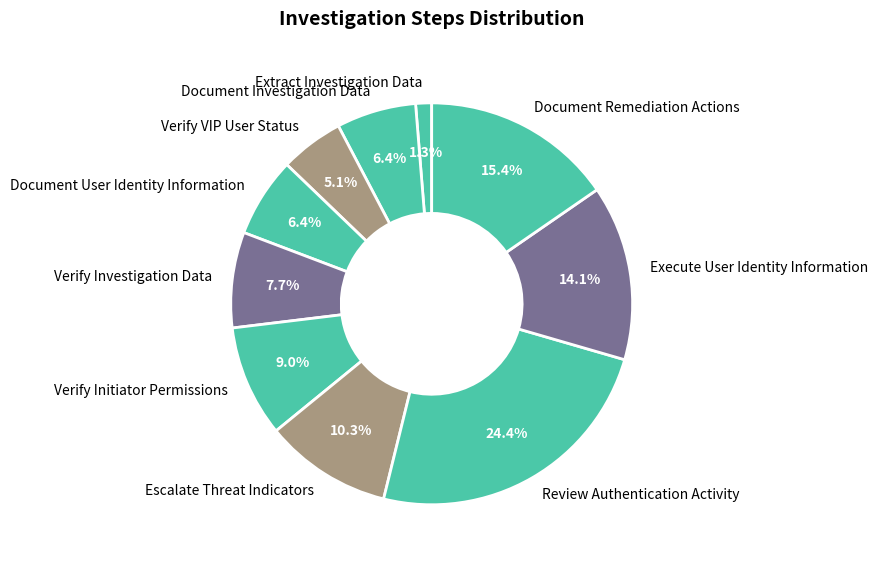

To the nearest percent, what portion does Extract Investigation Data represent?

1%